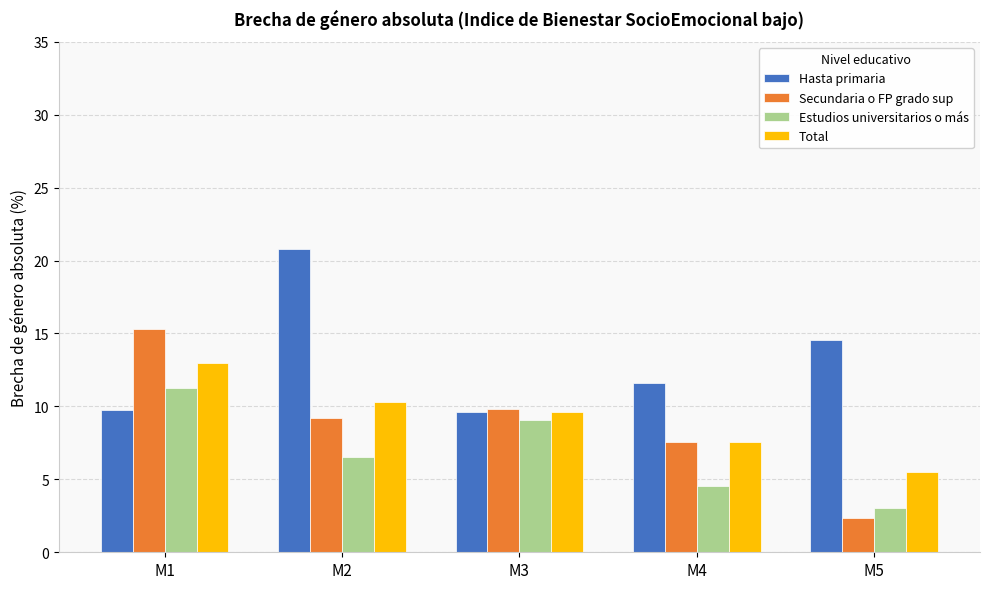

What is the difference between the second highest and minimum values in the Secundaria o FP grado sup series?

7.5